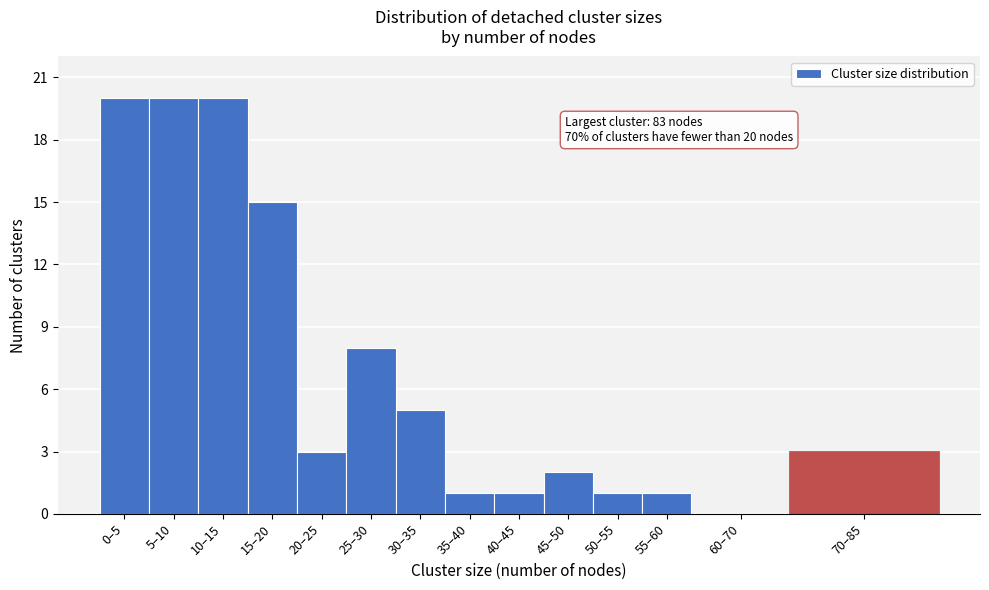

Reading left to right, what are all the values shown in this chart?

0–5=20	5–10=20	10–15=20	15–20=15	20–25=3	25–30=8	30–35=5	35–40=1	40–45=1	45–50=2	50–55=1	55–60=1	60–70=0	70–85=3